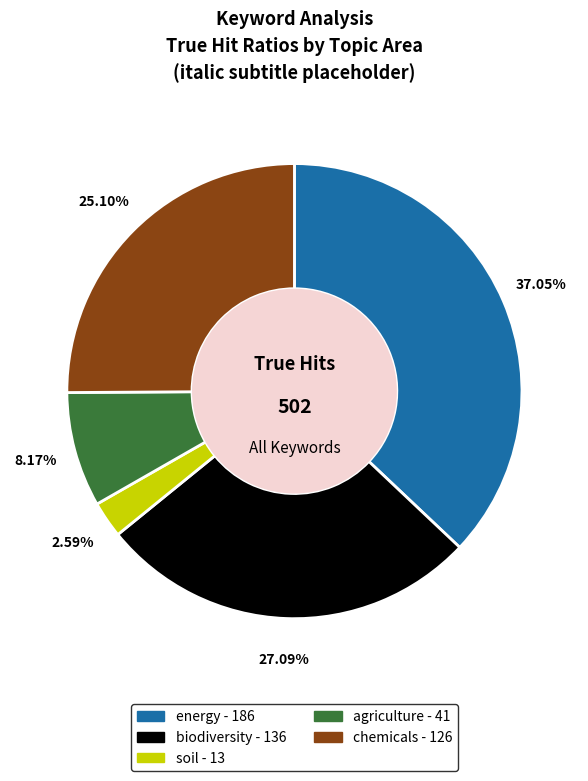

Does any single category account for the majority?

No